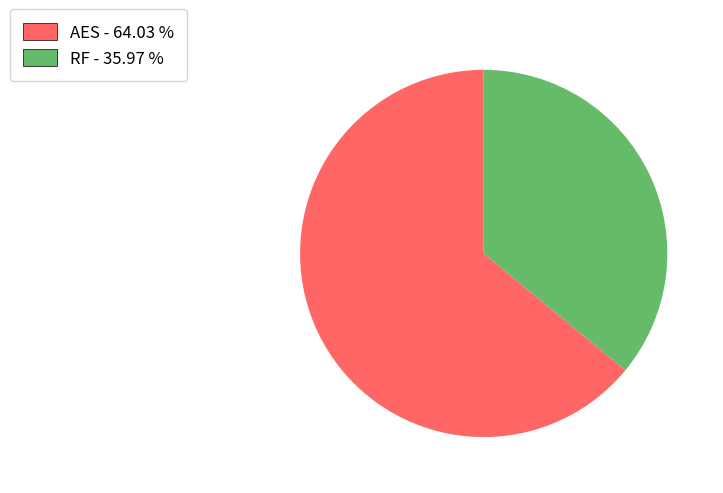

Is RF the majority of the pie?

No